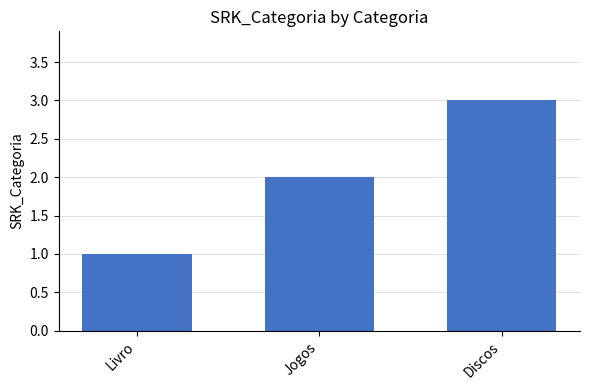

Which label corresponds to the smallest value in the chart?

Livro